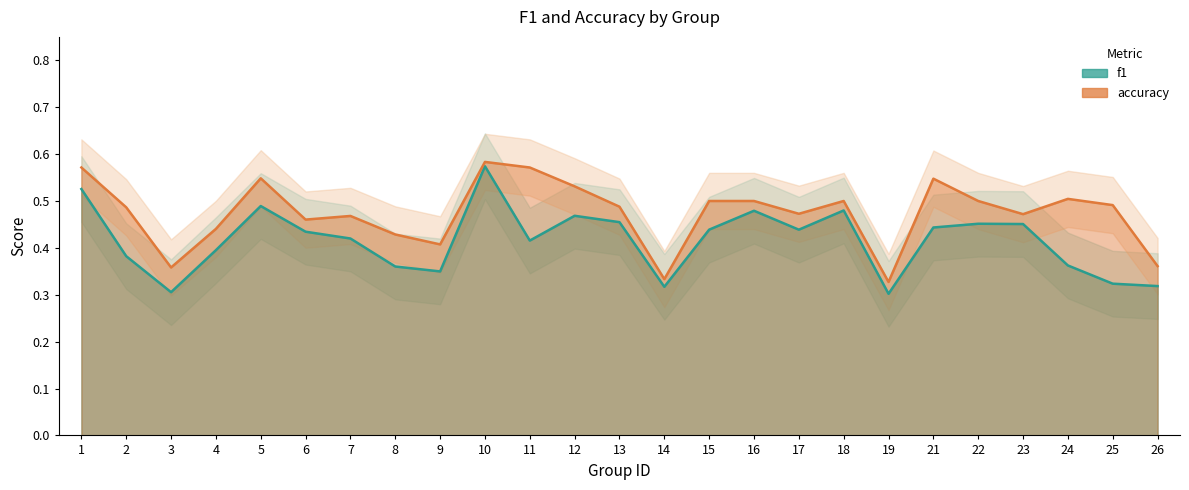

Reading left to right, extract all data points from this chart.

f1: 0.5	0.4	0.3	0.4	0.5	0.4	0.4	0.4	0.3	0.6	0.4	0.5	0.5	0.3	0.4	0.5	0.4	0.5	0.3	0.4	0.5	0.5	0.4	0.3	0.3
accuracy: 0.6	0.5	0.4	0.4	0.5	0.5	0.5	0.4	0.4	0.6	0.6	0.5	0.5	0.3	0.5	0.5	0.5	0.5	0.3	0.5	0.5	0.5	0.5	0.5	0.4